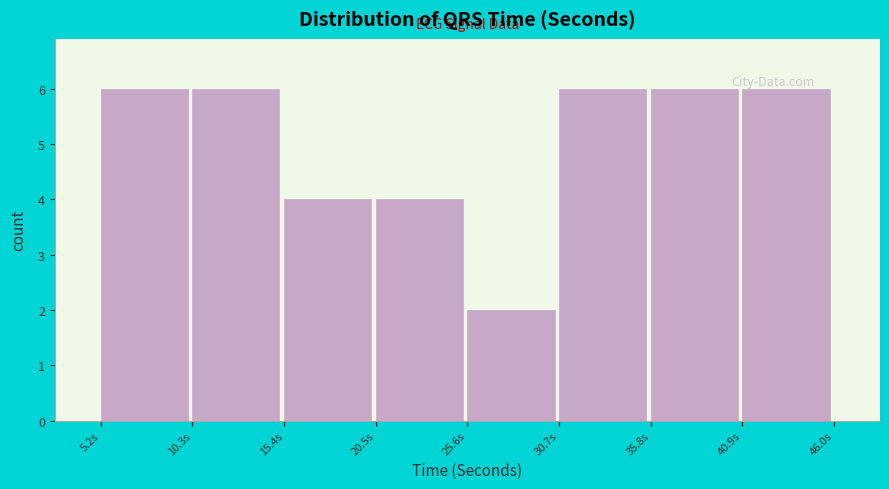

How tall is the bar that spans 5 to 10 on the x-axis? Neither the bar edges nor the heights are printed on the chart, so give them approximately, as read against the axes.

6